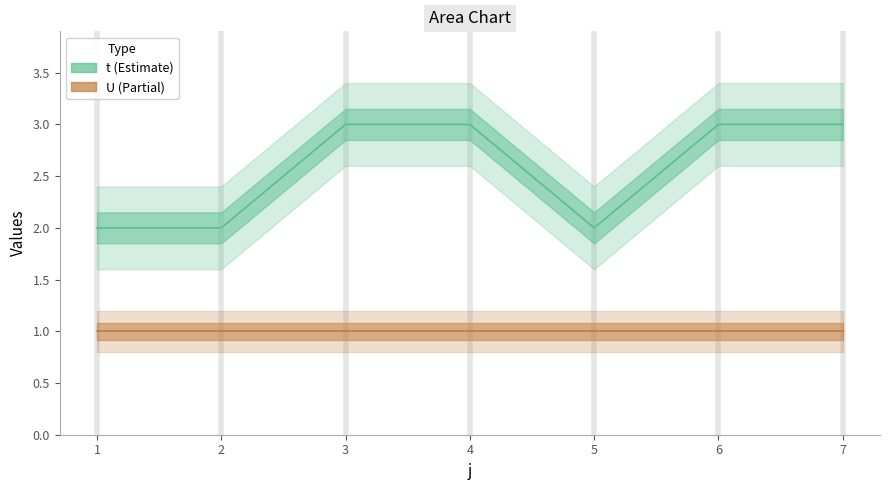

Reading left to right, what are all the values shown in this chart?

2	2	3	3	2	3	3